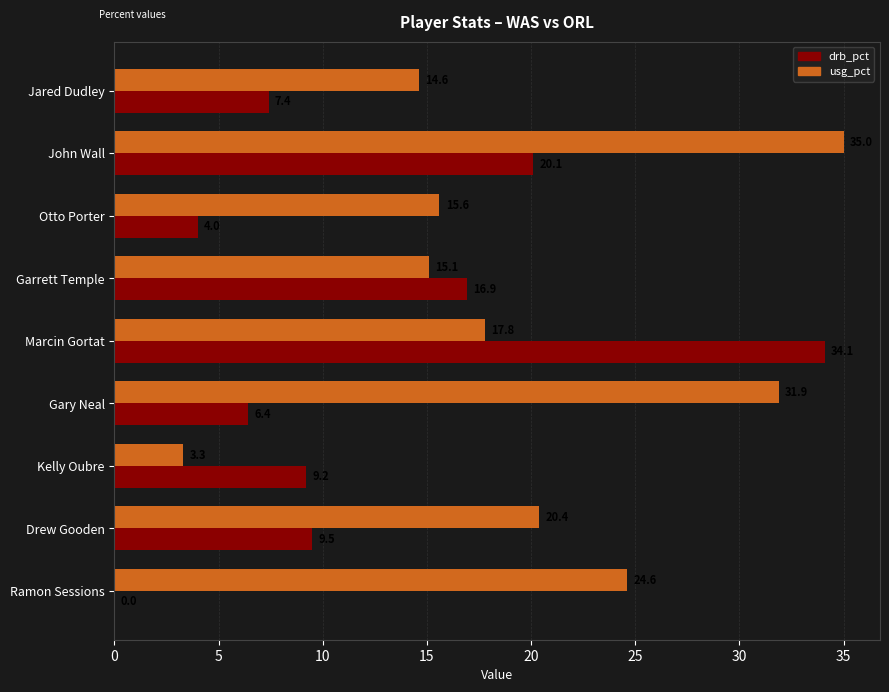

How many distinct data groups are displayed?

2